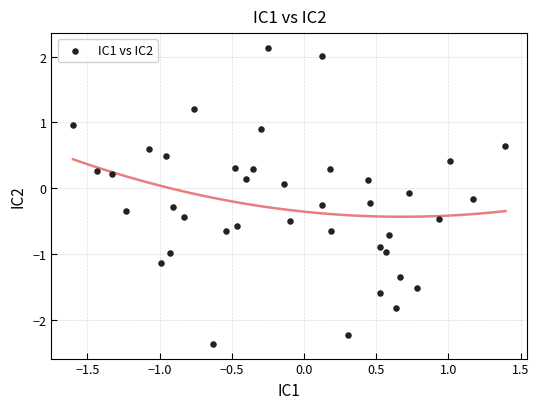

What is the range of Y values (max minus min)?

4.5